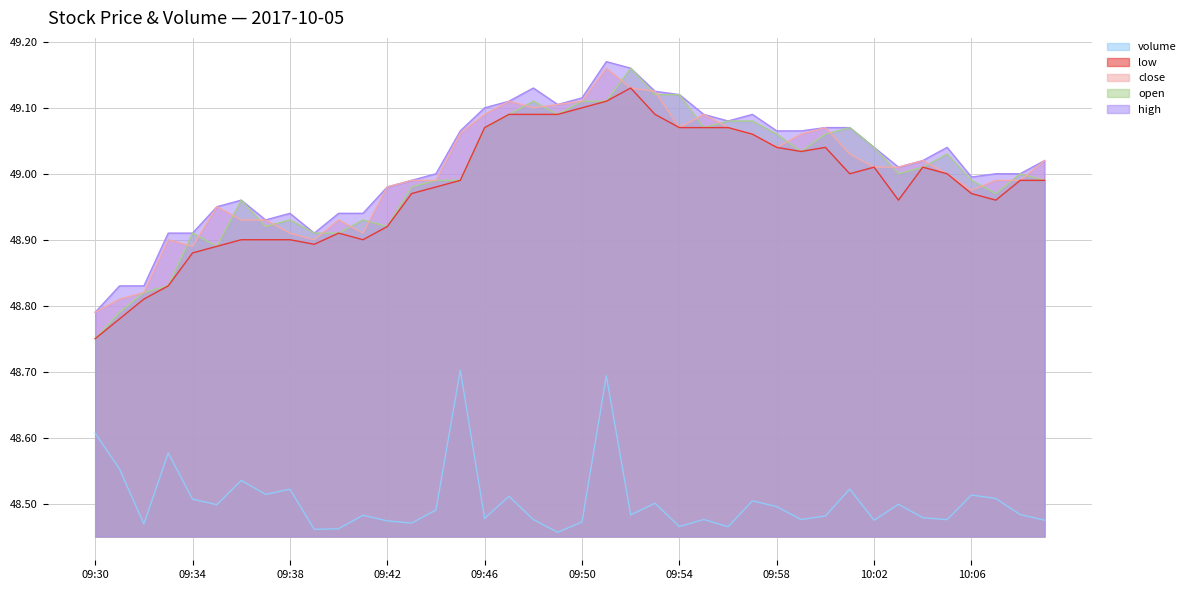

True or false: open and high intersect in this chart.

False